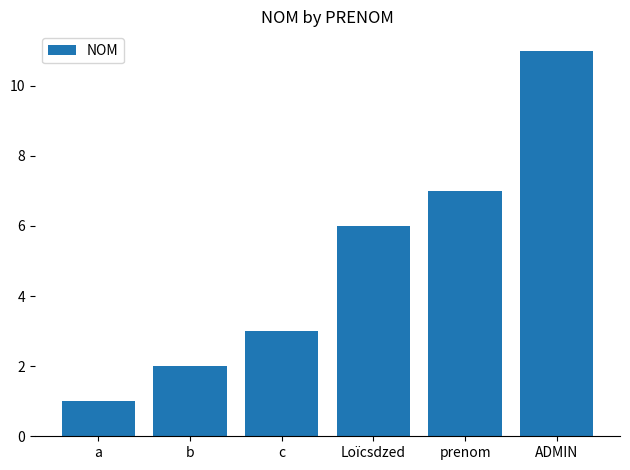

Reading right to left, what are all the values shown in this chart?

ADMIN=11	prenom=7	Loïcsdzed=6	c=3	b=2	a=1